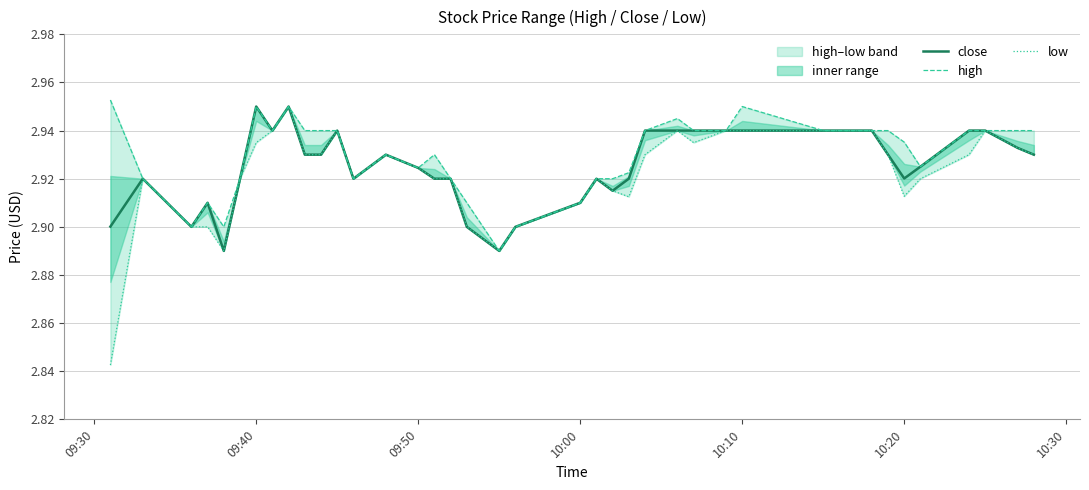

Rank the series by their average value, from highest to lowest.

high, close, low